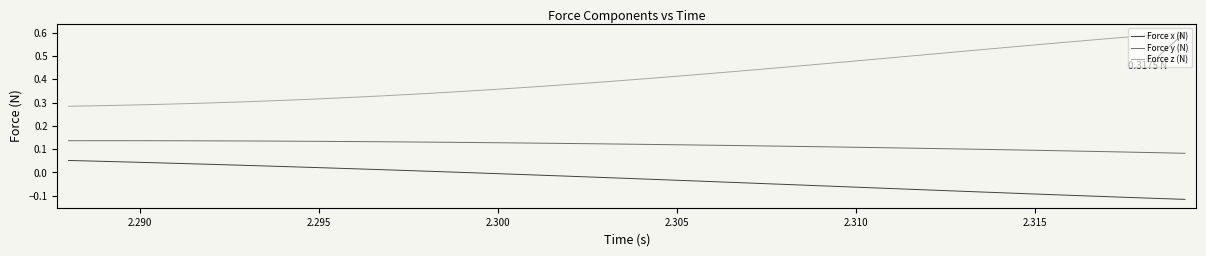

Which series has the largest total across all categories?

Force z (N)